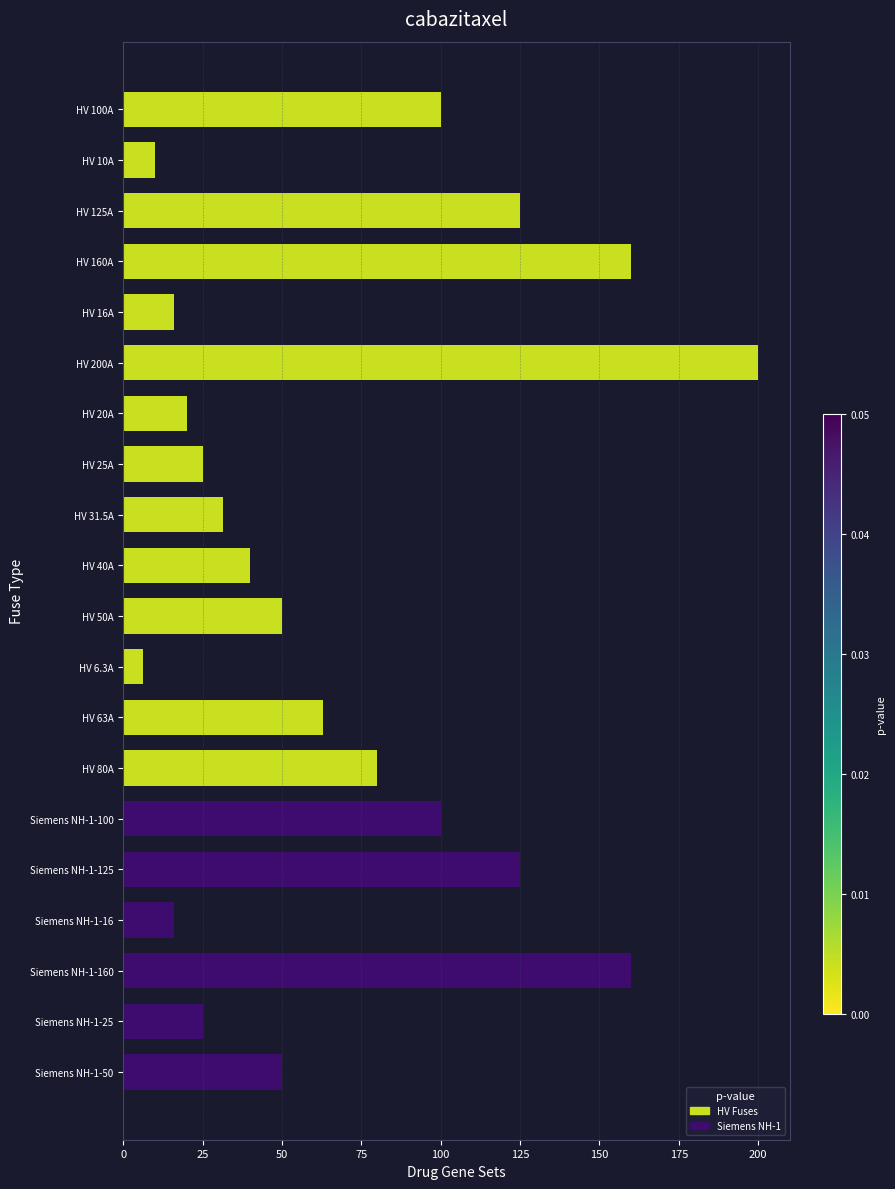

What is the sum of all values?

1402.8